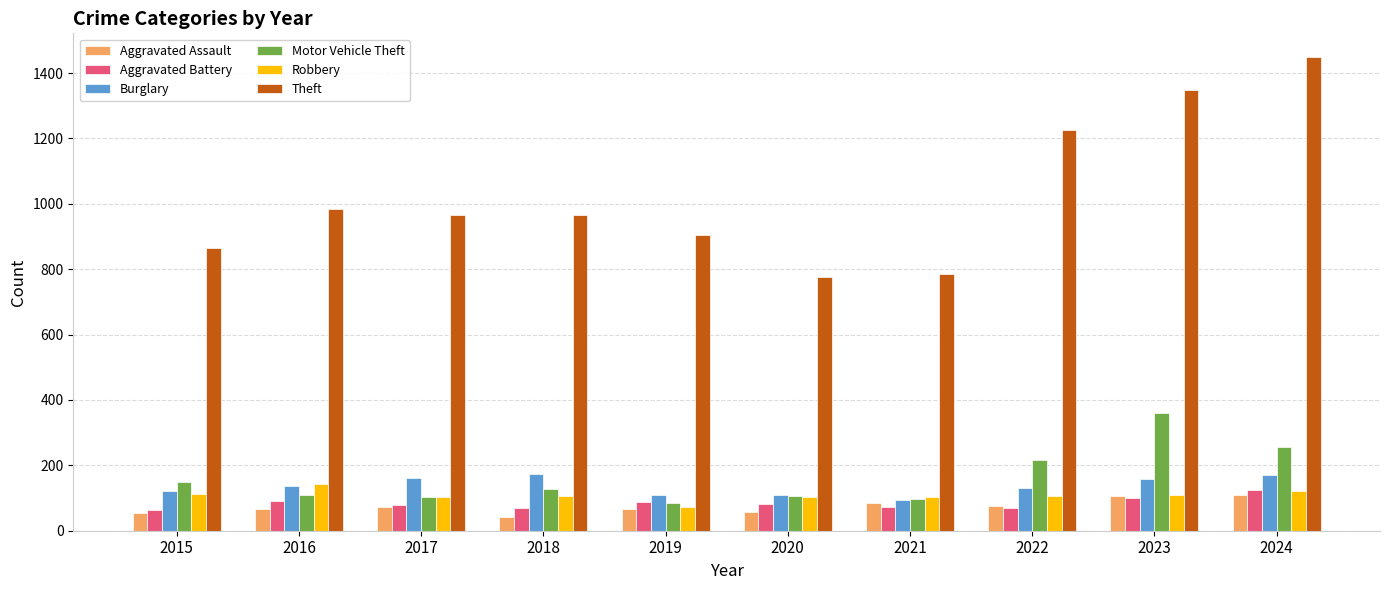

Which series has the widest spread of values?

Theft